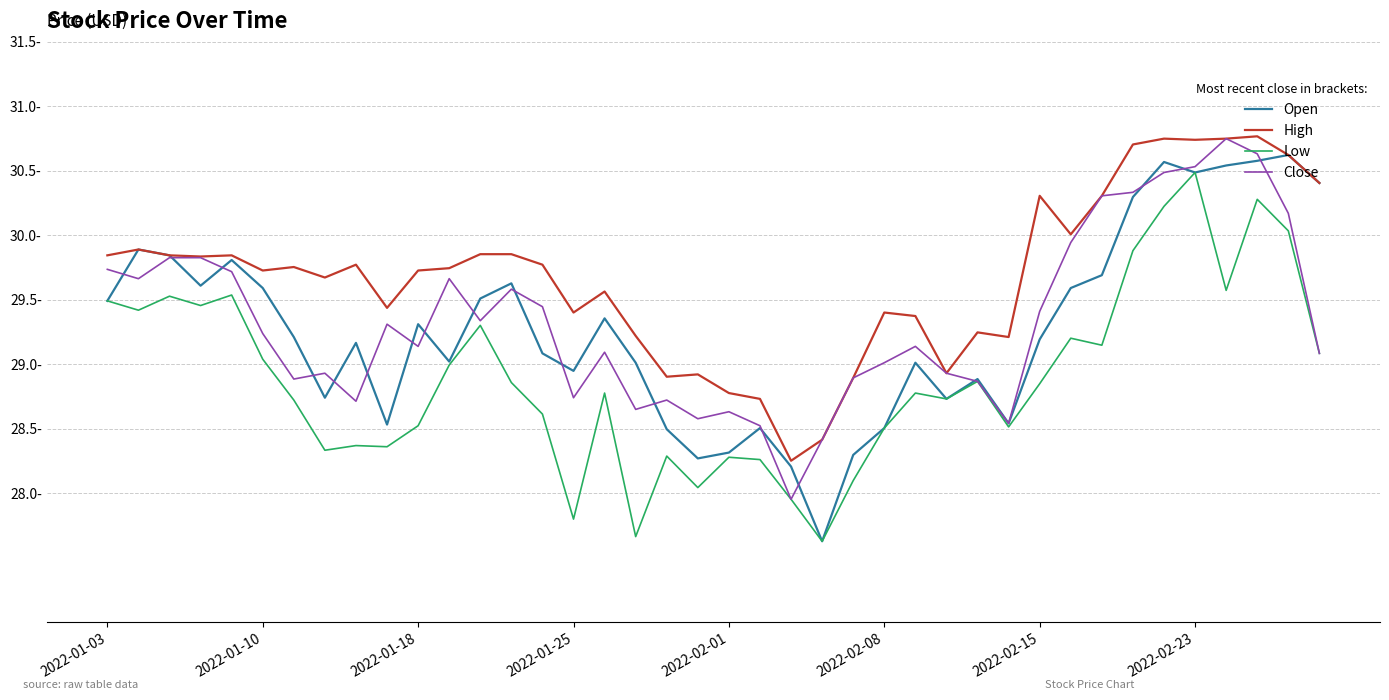

Is this an area chart (filled region under the line)?

No